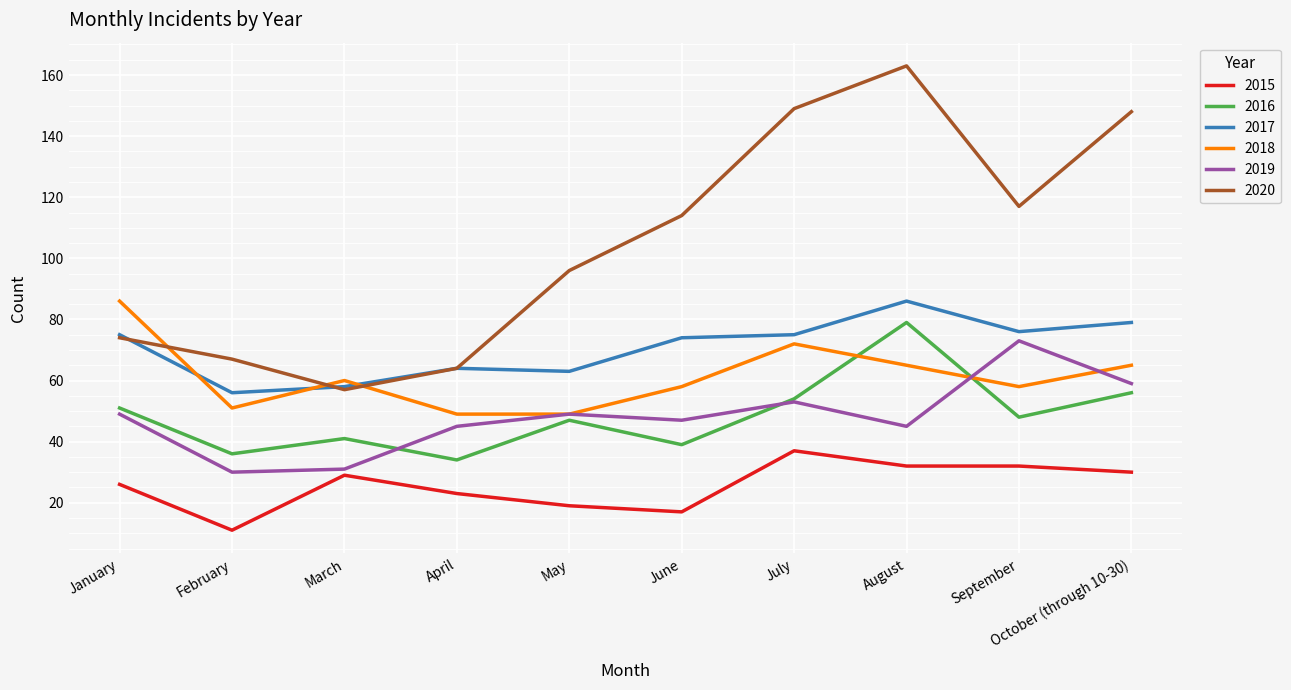

Reading right to left, list all the values displayed in this chart.

2015: 30	32	32	37	17	19	23	29	11	26
2016: 56	48	79	54	39	47	34	41	36	51
2017: 79	76	86	75	74	63	64	58	56	75
2018: 65	58	65	72	58	49	49	60	51	86
2019: 59	73	45	53	47	49	45	31	30	49
2020: 148	117	163	149	114	96	64	57	67	74